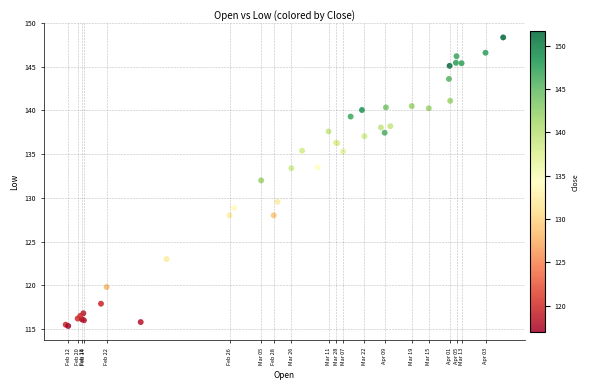

What Y value in the scatter plot is closest to 131?

132.0